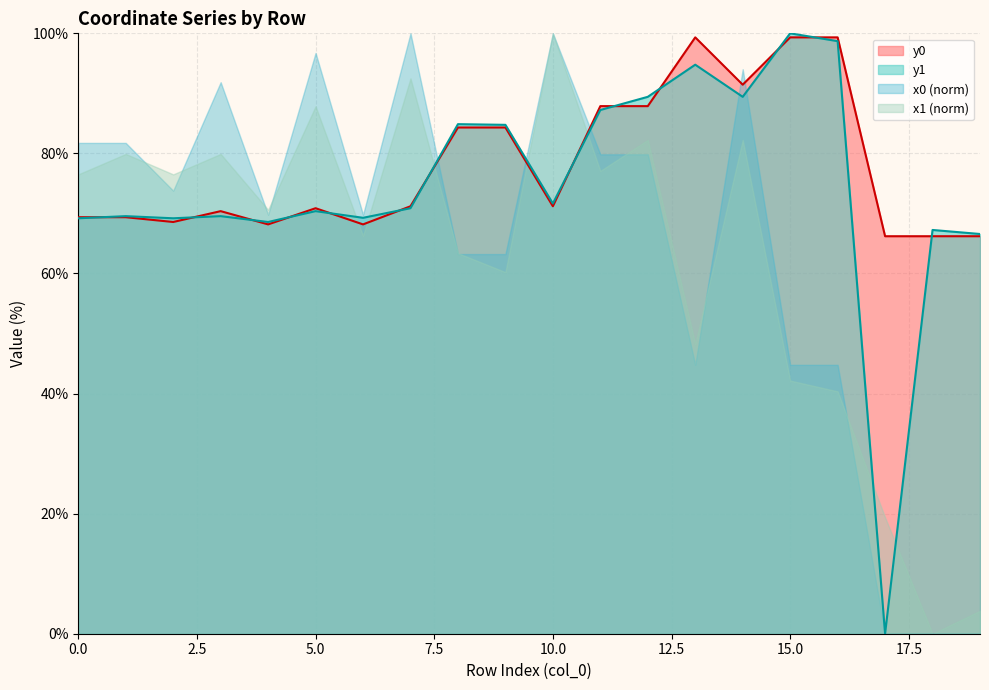

What is the minimum value for y0?

66.2